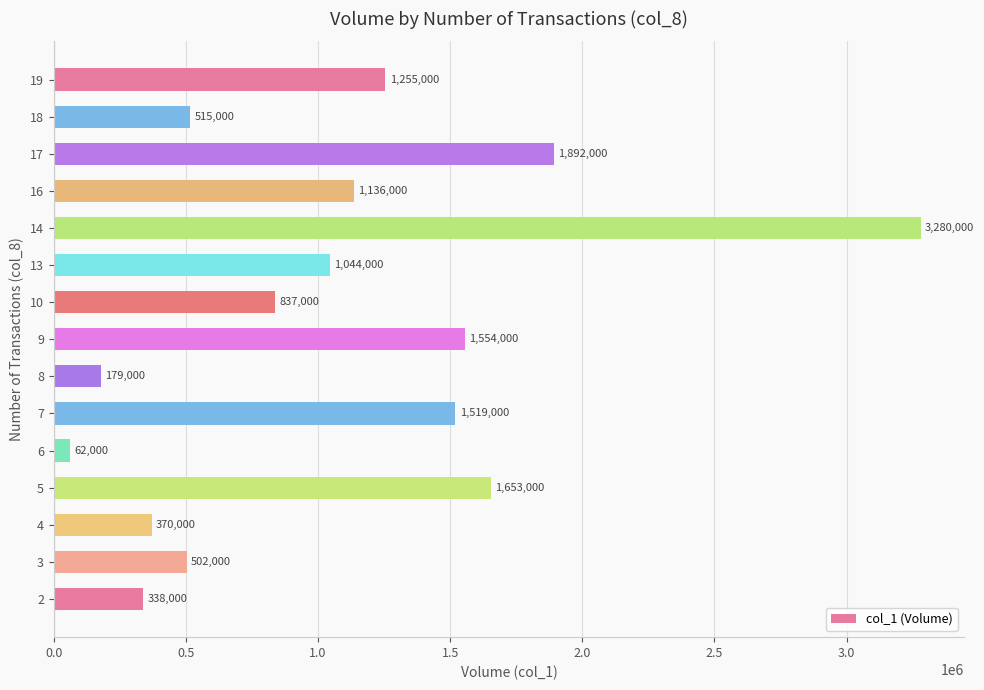

Are the bars grouped side by side (vs. stacked)?

No